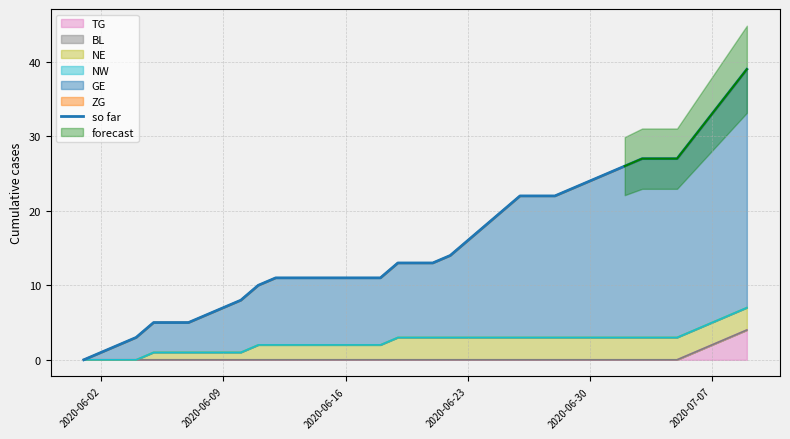

The TG series shows 0 at 2020-06-16. True or false?

True